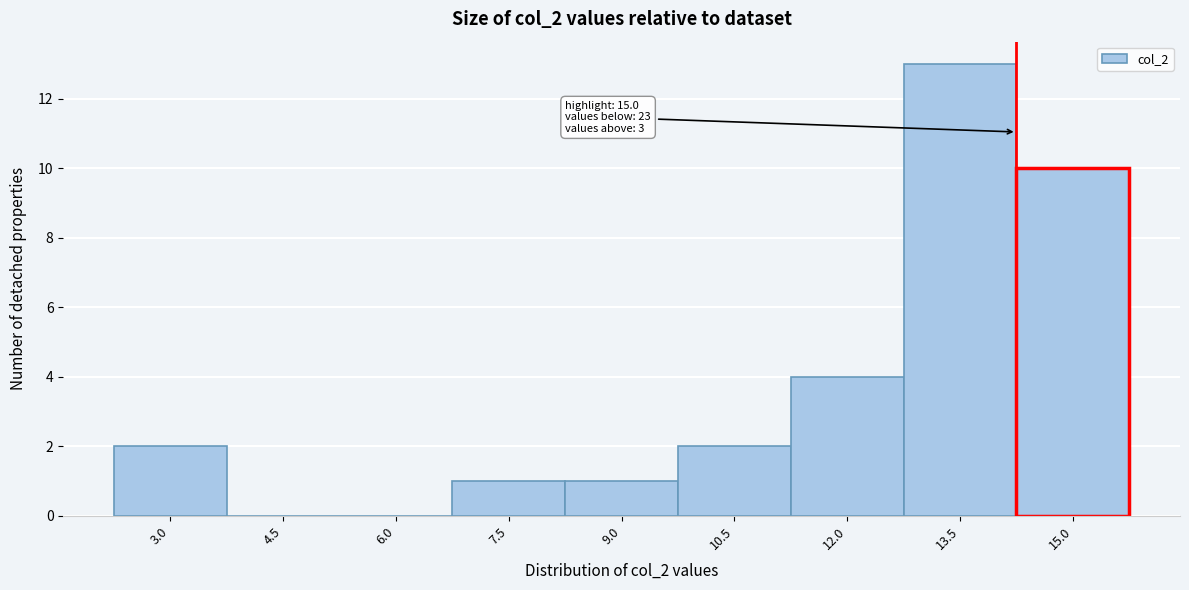

Reading left to right, extract all data points from this chart.

3.0=2	4.5=0	6.0=0	7.5=1	9.0=1	10.5=2	12.0=4	13.5=13	15.0=10